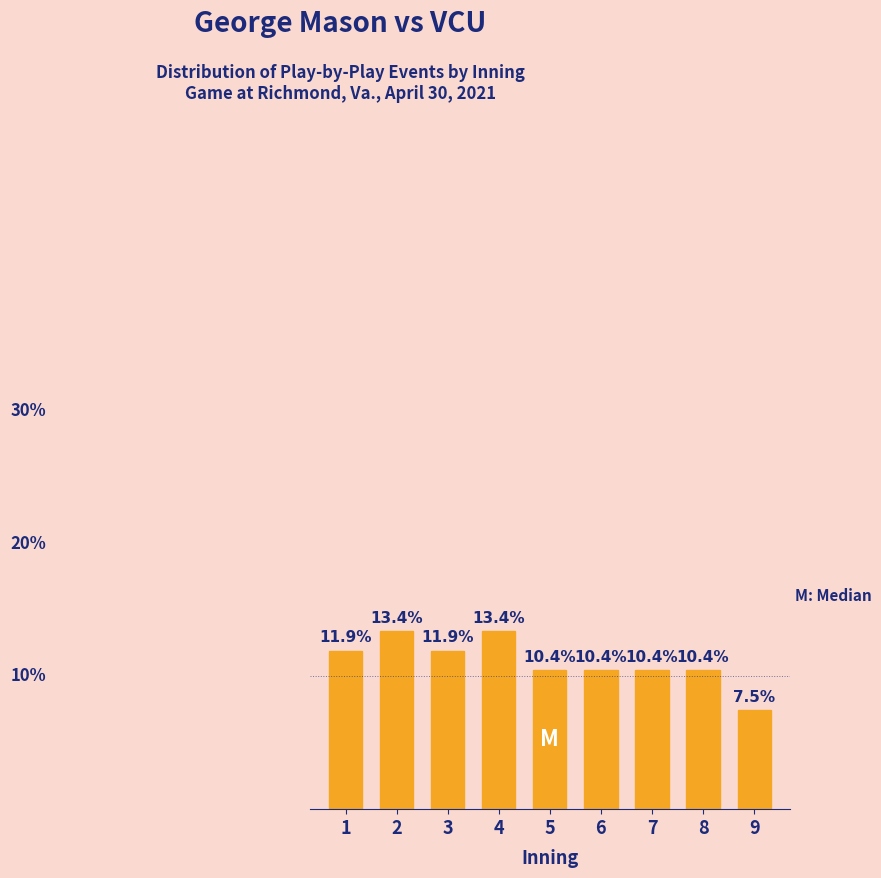

Does the chart contain any negative values?

No